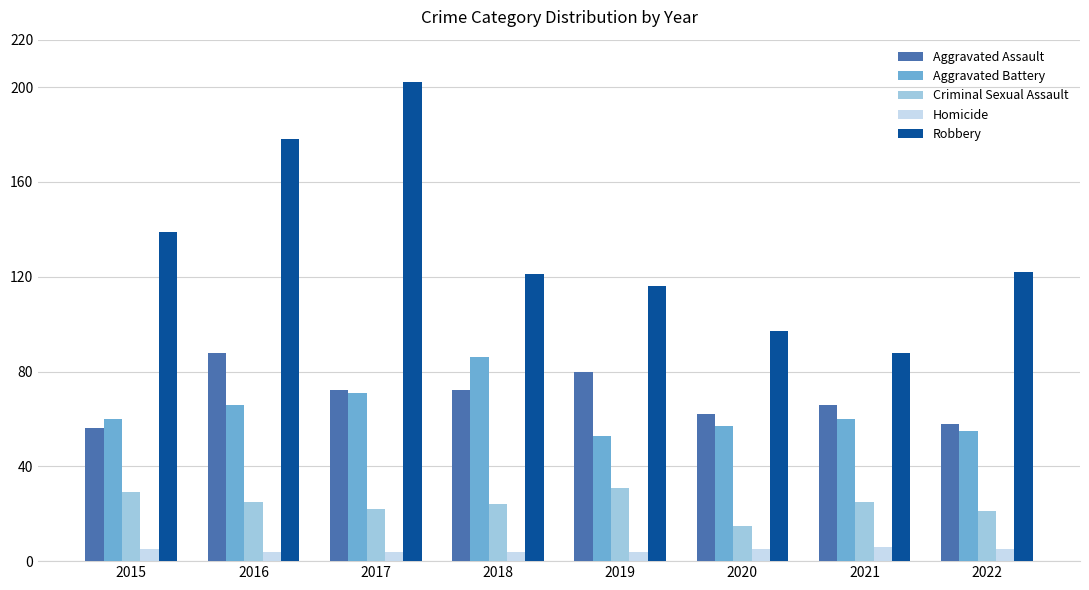

Which series has the largest total across all categories?

Robbery